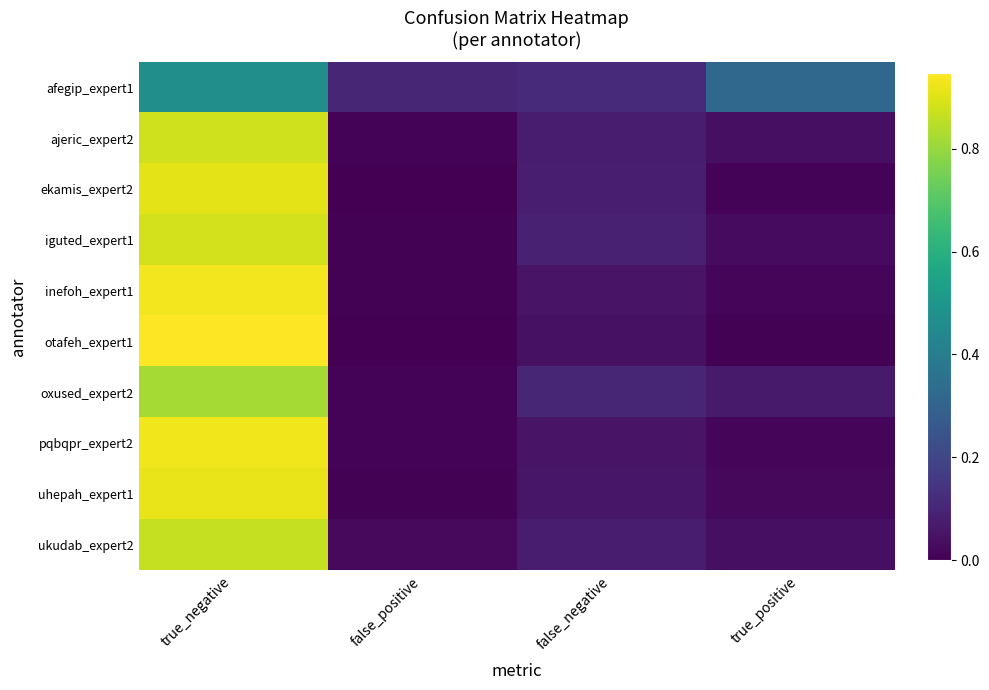

What is the spread (max minus min) of values at false_negative?

0.1